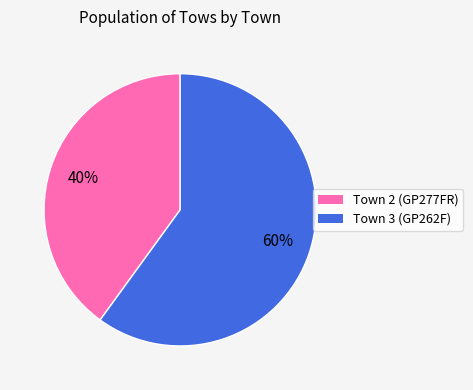

Does any single category account for the majority?

Yes